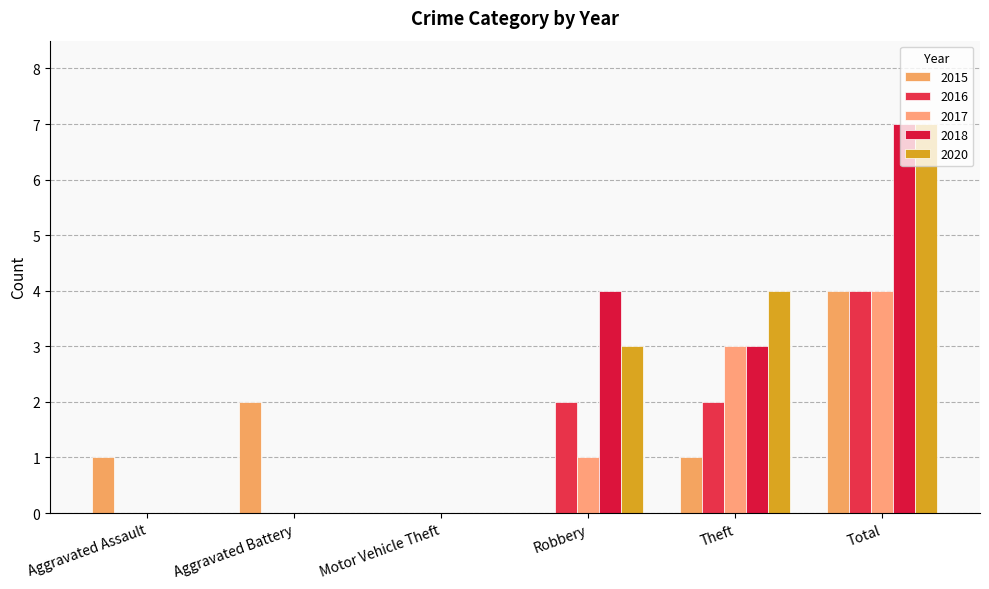

How many series are shown in this chart?

5